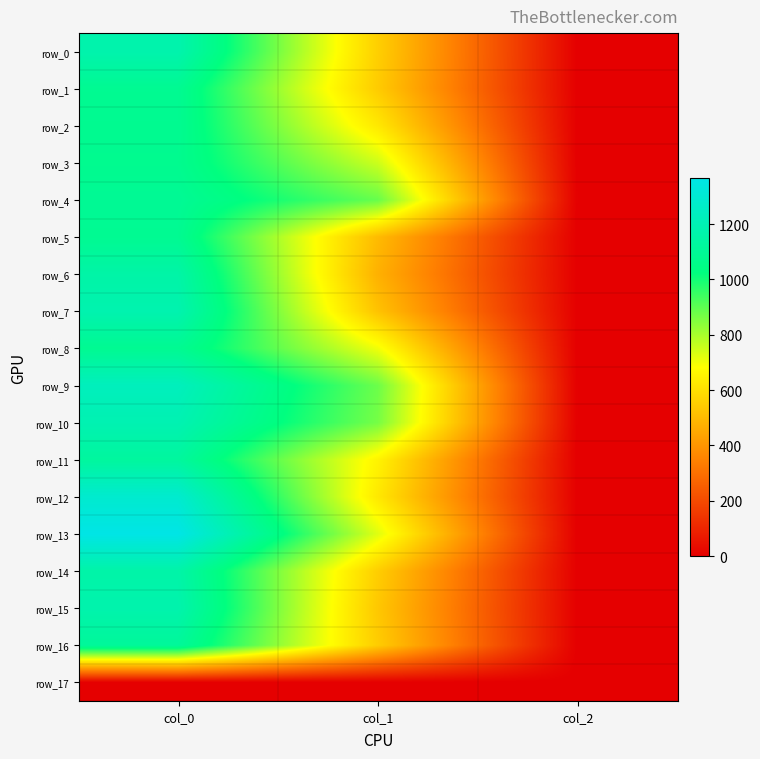

The value of row_17 at col_2 is 0.0. True or false?

True